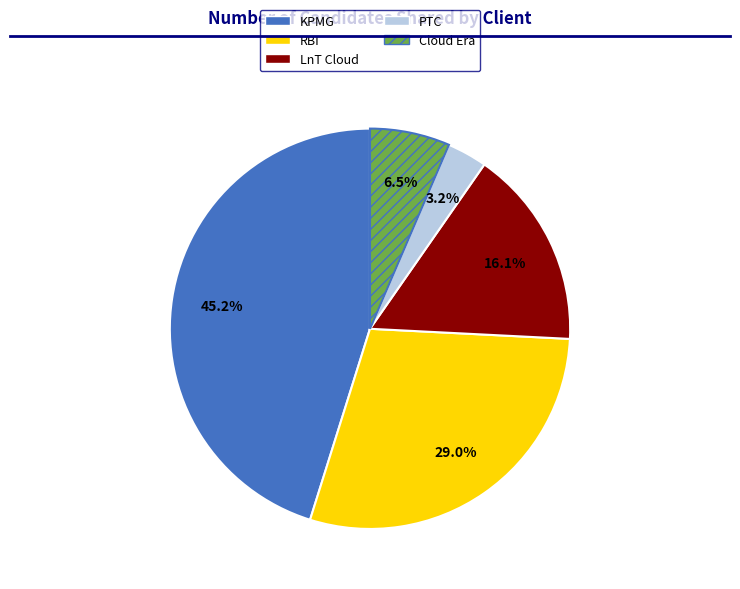

Combined, what portion of the pie is Cloud Era and RBI?

35.5%